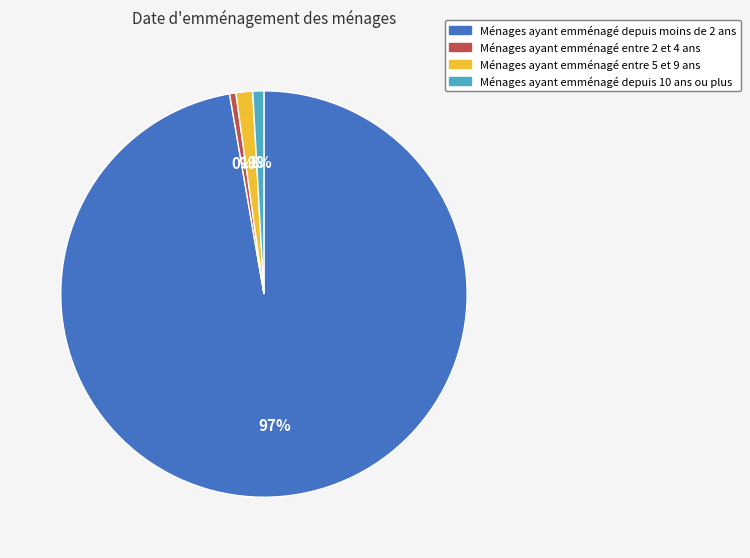

What is the majority slice?

Ménages ayant emménagé depuis moins de 2 ans